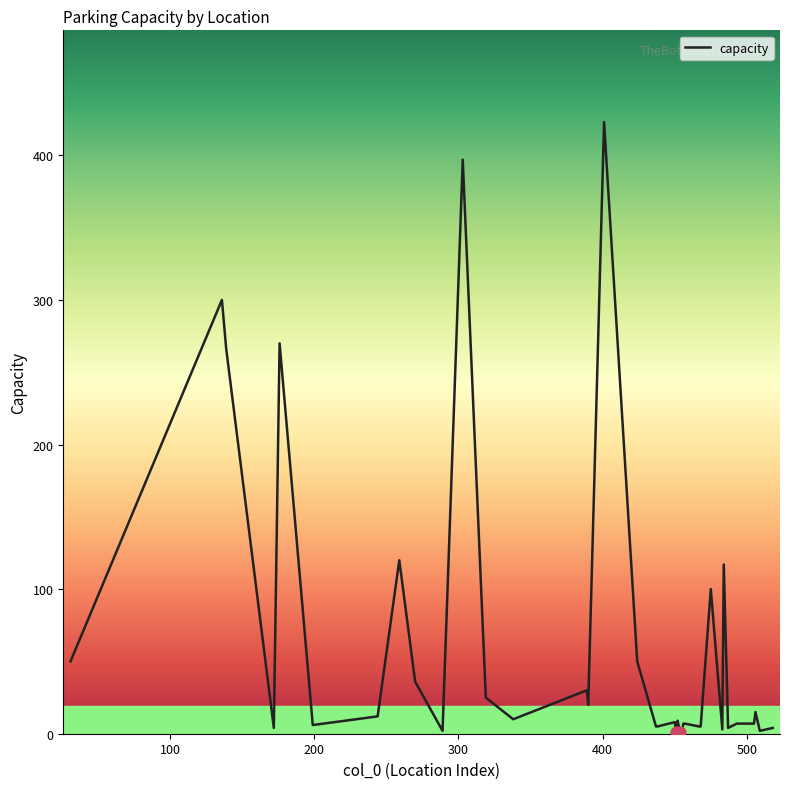

What is the greatest value displayed?

423